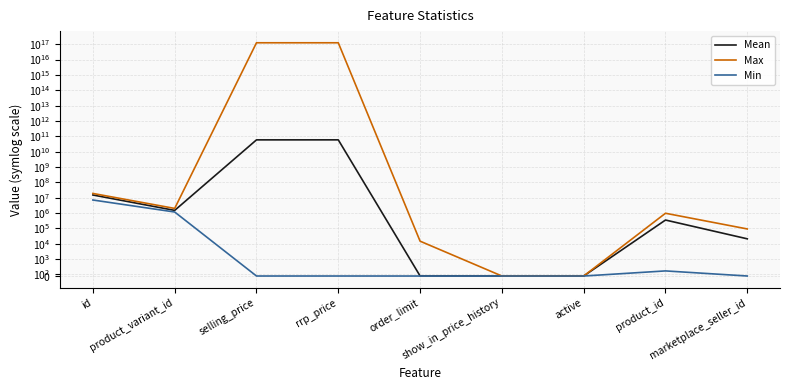

What is the maximum value shown in the chart?

125000120000120000.0